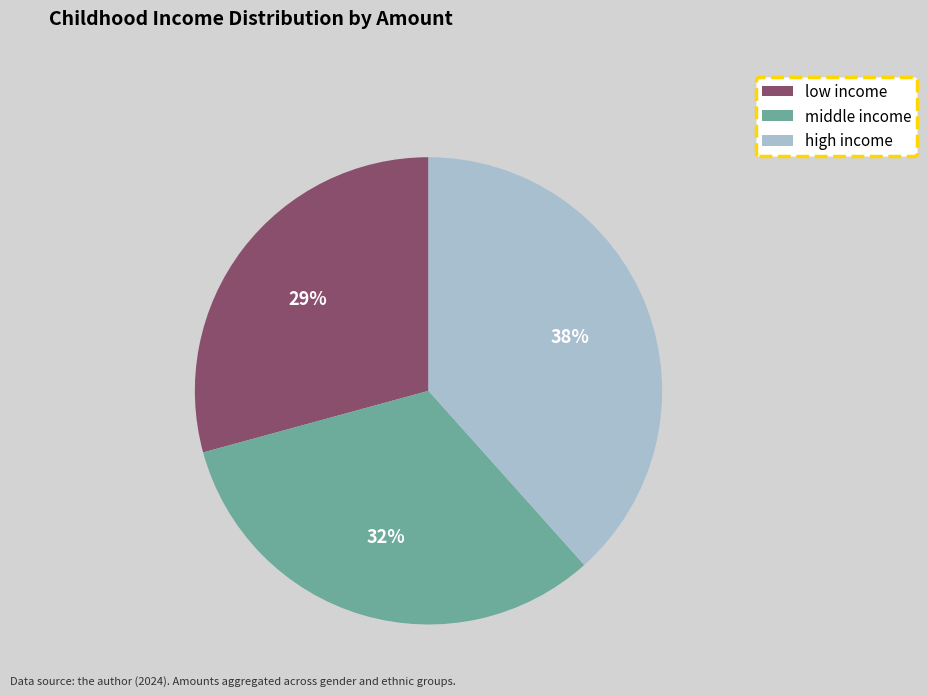

Approximately how many times larger is the value at high income compared to low income?

1.3